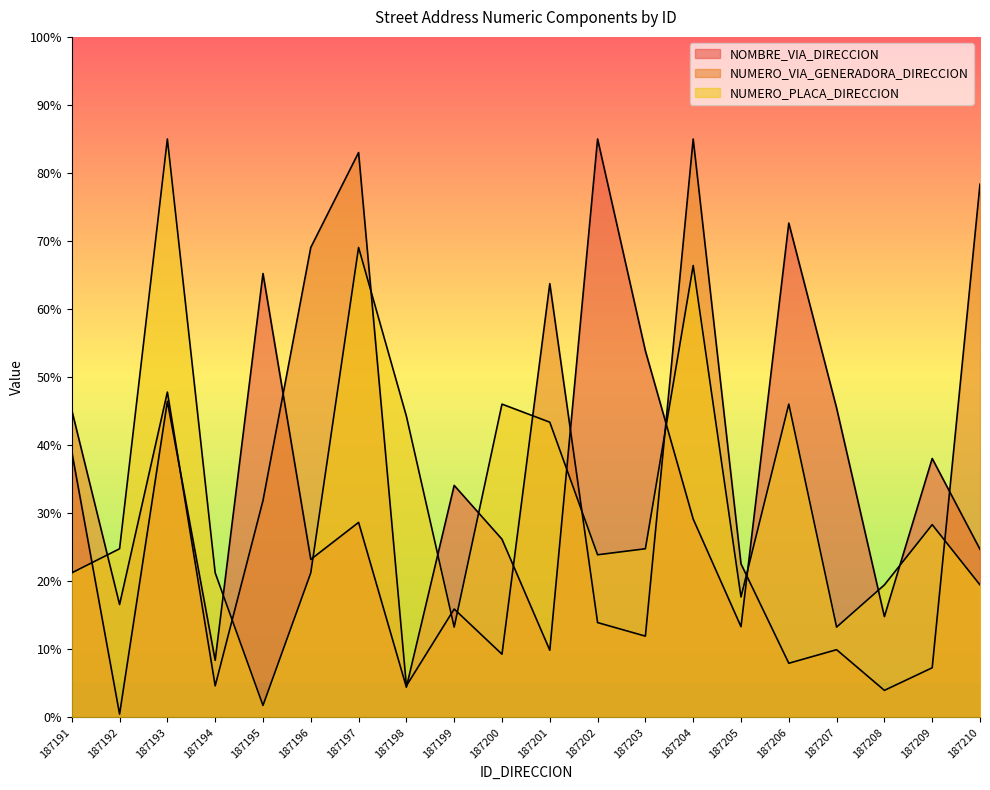

Rank the series by their average value, from lowest to highest.

NUMERO_VIA_GENERADORA_DIRECCION, NUMERO_PLACA_DIRECCION, NOMBRE_VIA_DIRECCION